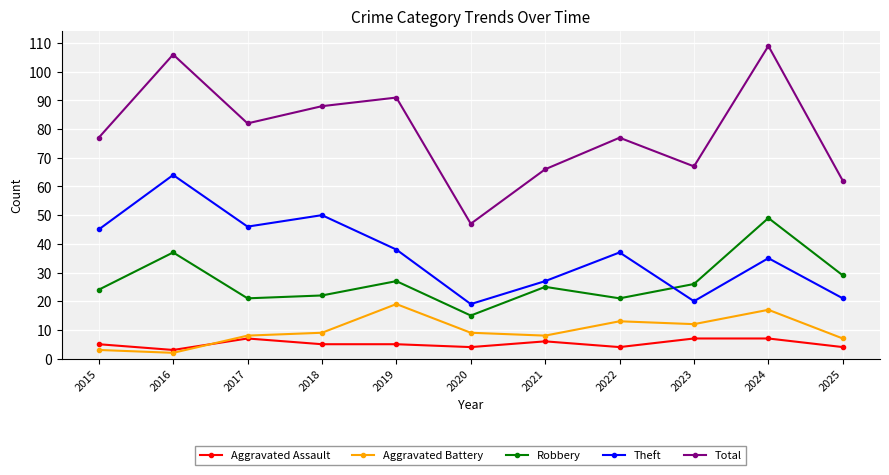

In Robbery, how many points are lower than both neighbors (excluding endpoints)?

3